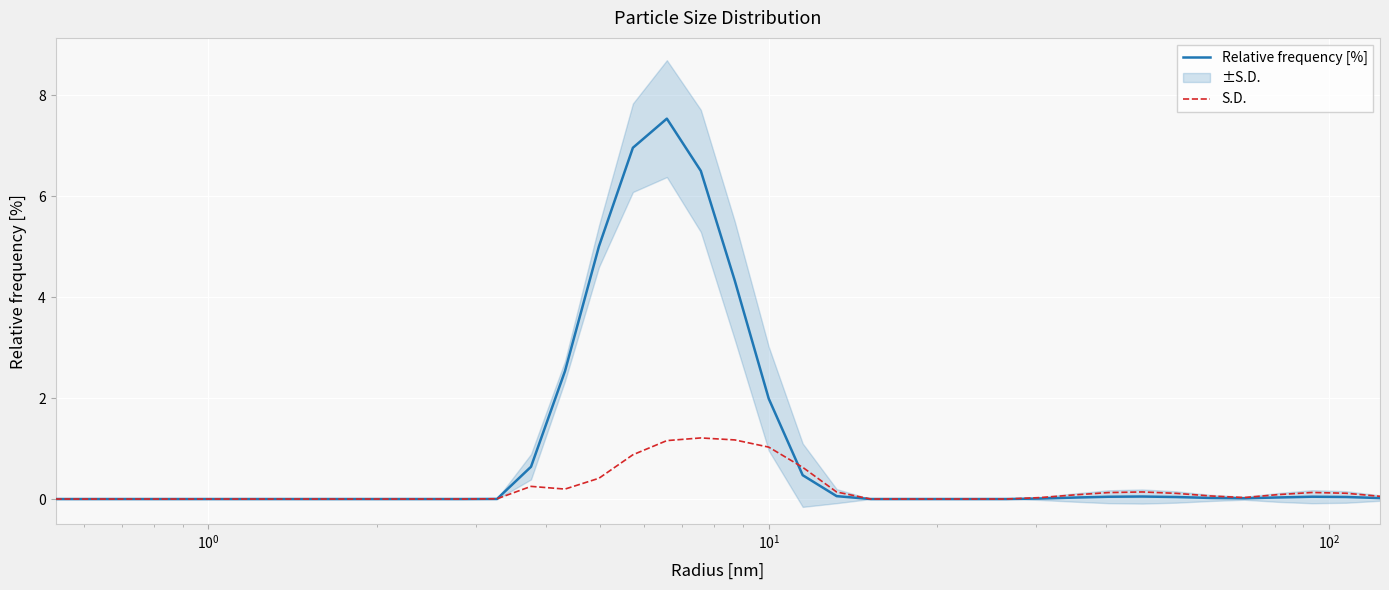

Which series has the largest total across all categories?

Relative frequency [%]